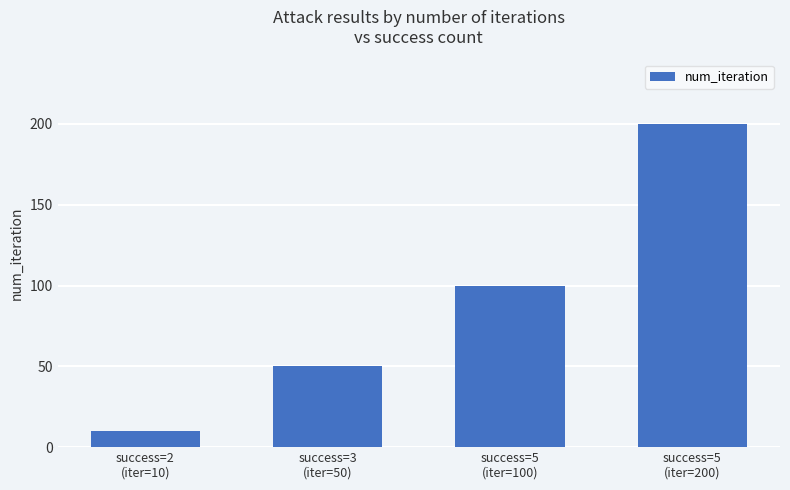

How many data points are less than 100?

2